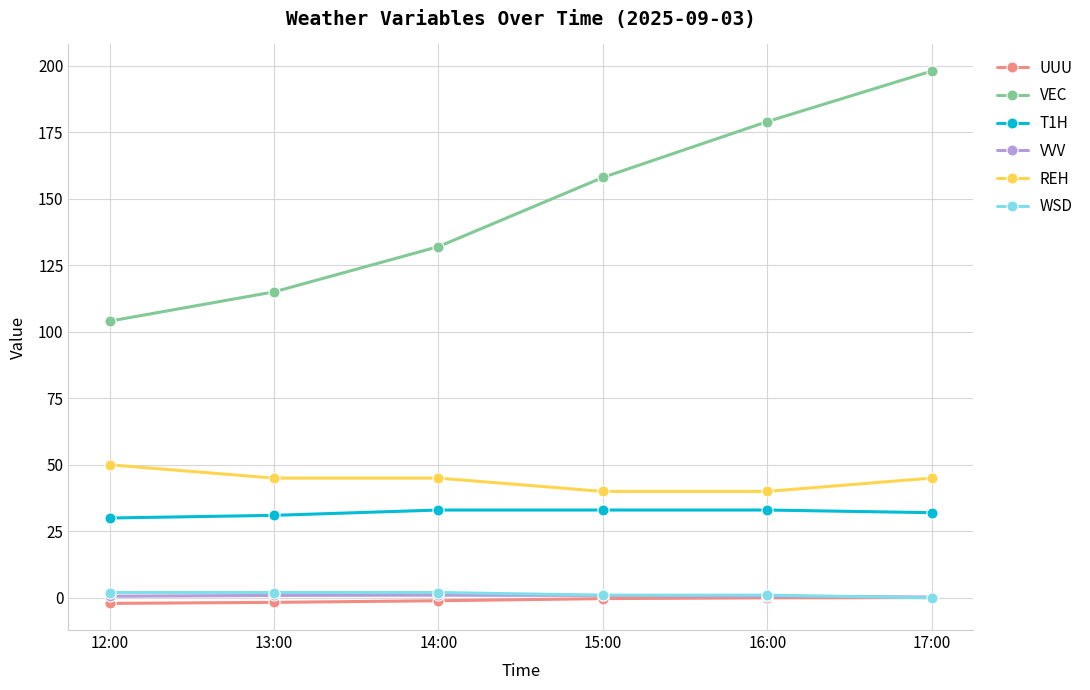

What is the value of the VEC point at the 2nd from the left?

115.0